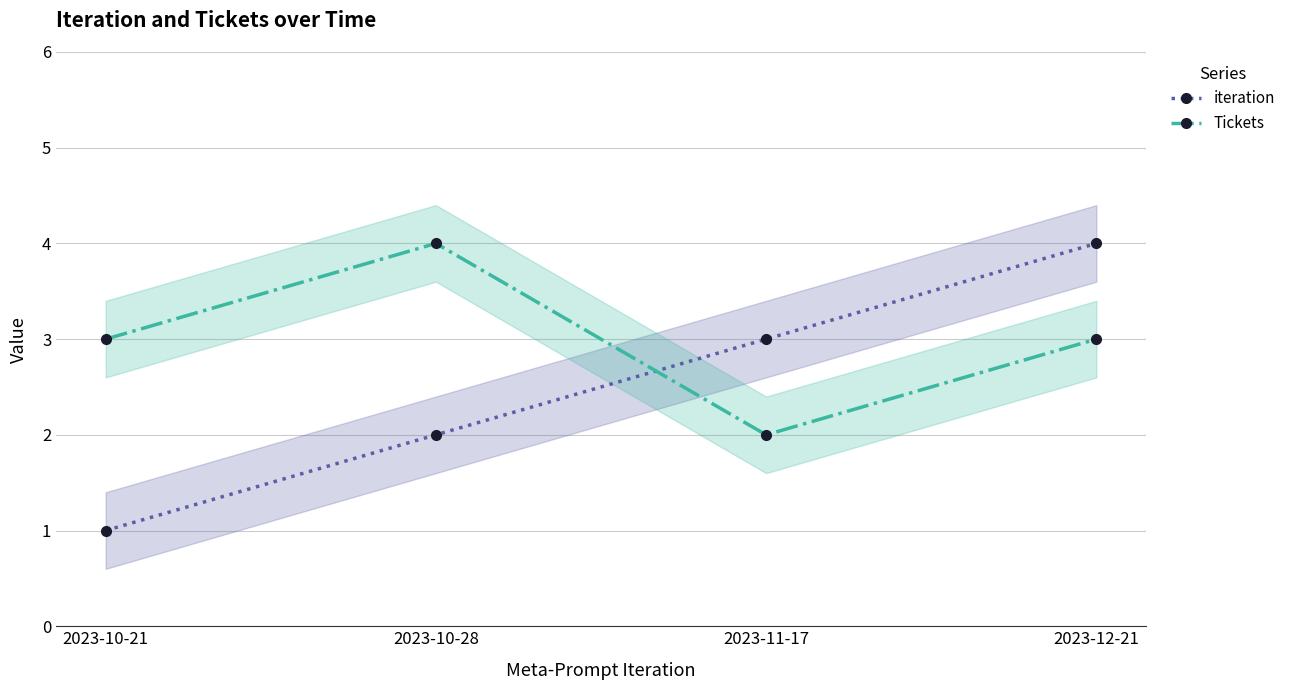

True or false: Tickets and iteration intersect in this chart.

True